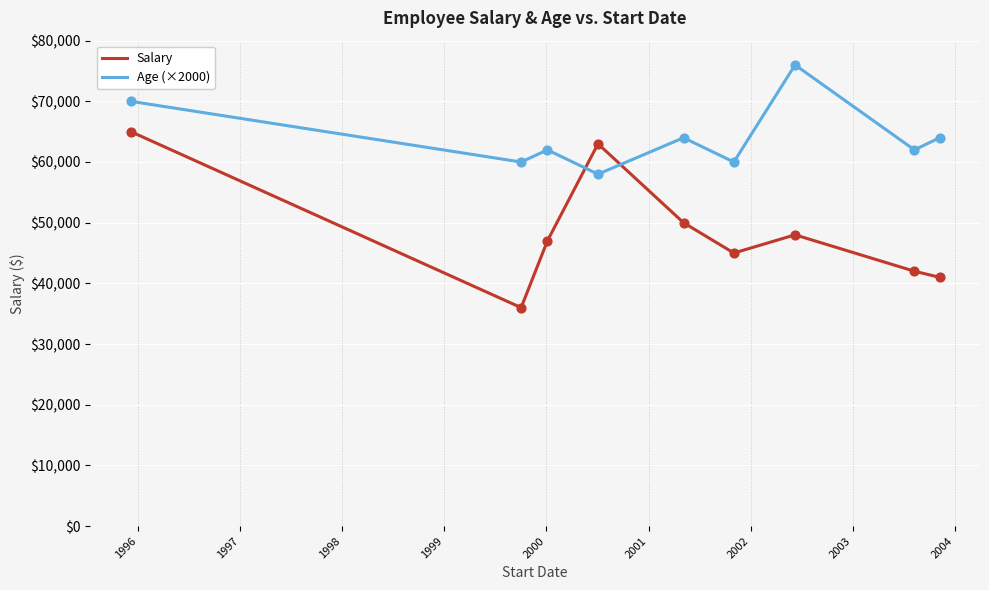

Which series has the largest range (max minus min)?

Salary